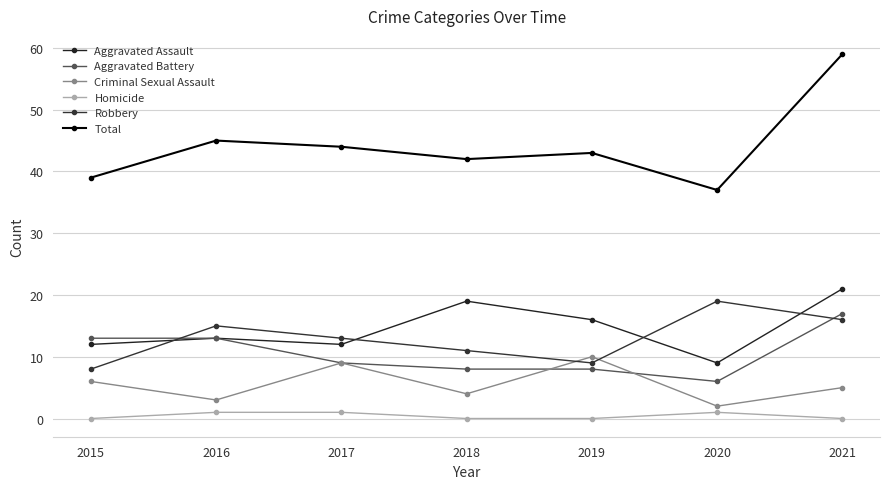

True or false: Homicide and Total intersect in this chart.

False